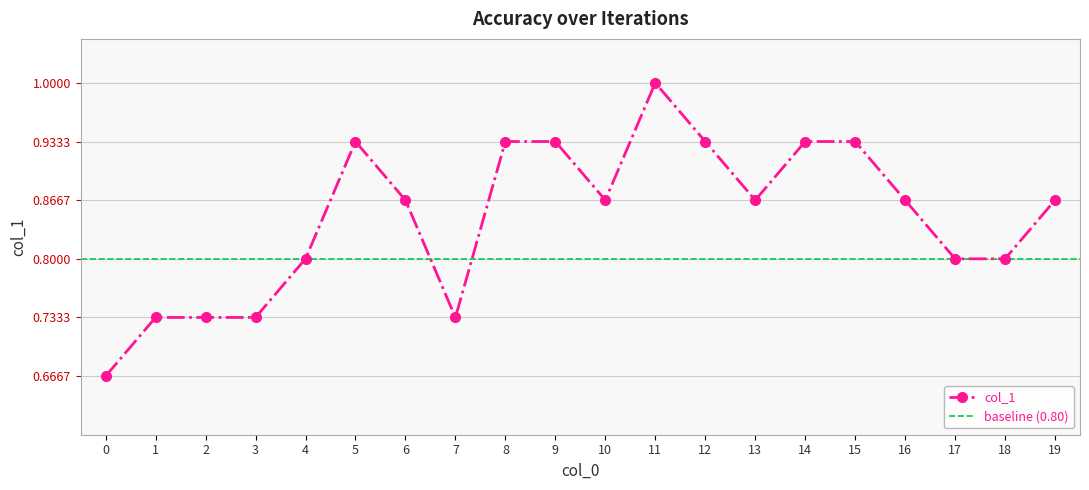

Rank the categories by value from highest to lowest.

11, 5, 8, 9, 12, 14, 15, 6, 10, 13, 16, 19, 4, 17, 18, 1, 2, 3, 7, 0